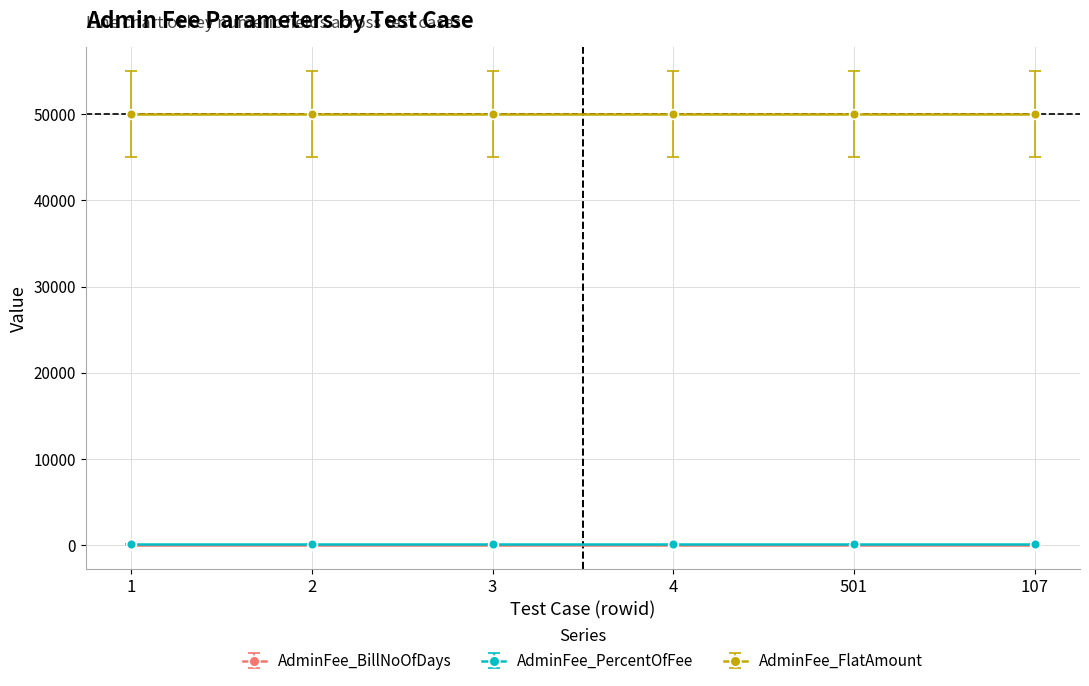

Which series has the largest total across all categories?

AdminFee_FlatAmount